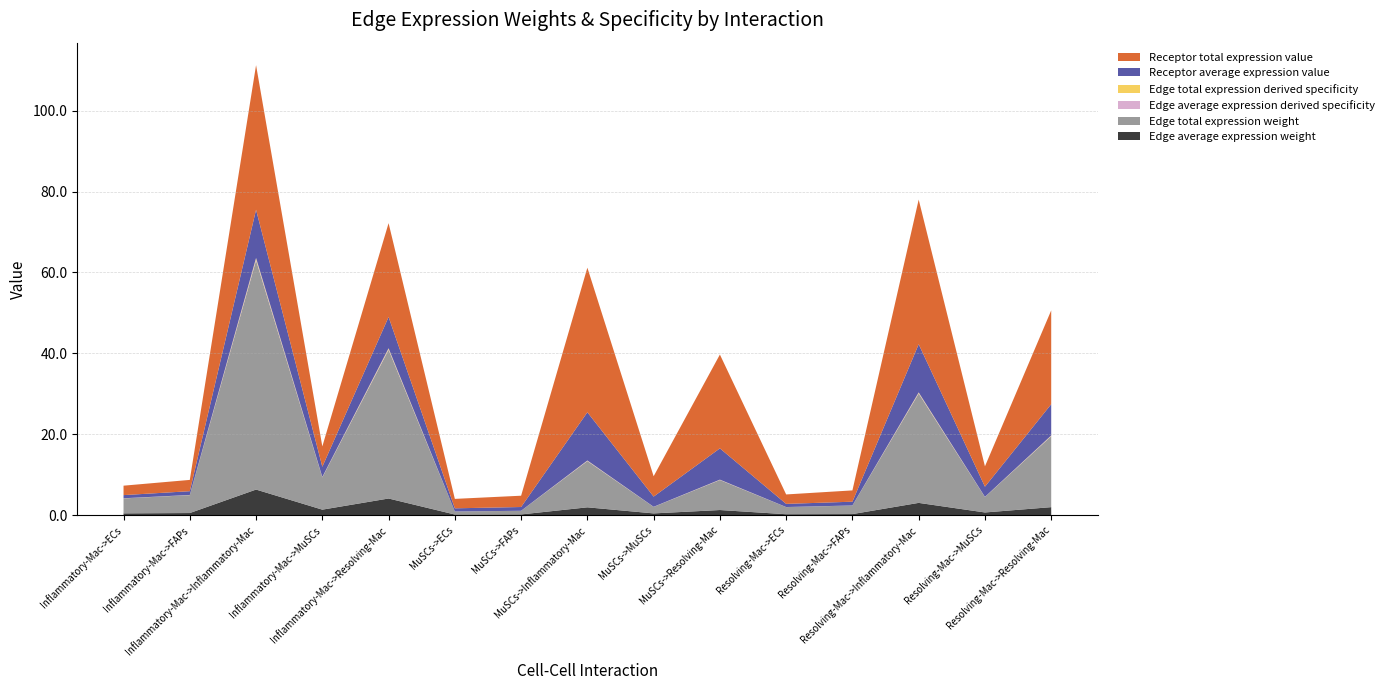

Reading left to right, extract all data points from this chart.

Edge average expression weight: Inflammatory-Mac->ECs=0.4	Inflammatory-Mac->FAPs=0.5	Inflammatory-Mac->Inflammatory-Mac=6.3	Inflammatory-Mac->MuSCs=1.3	Inflammatory-Mac->Resolving-Mac=4.1	MuSCs->ECs=0.1	MuSCs->FAPs=0.1	MuSCs->Inflammatory-Mac=1.9	MuSCs->MuSCs=0.4	MuSCs->Resolving-Mac=1.2	Resolving-Mac->ECs=0.2	Resolving-Mac->FAPs=0.2	Resolving-Mac->Inflammatory-Mac=3.0	Resolving-Mac->MuSCs=0.6	Resolving-Mac->Resolving-Mac=1.9
Edge total expression weight: Inflammatory-Mac->ECs=3.7	Inflammatory-Mac->FAPs=4.4	Inflammatory-Mac->Inflammatory-Mac=56.7	Inflammatory-Mac->MuSCs=8.0	Inflammatory-Mac->Resolving-Mac=36.8	MuSCs->ECs=0.7	MuSCs->FAPs=0.9	MuSCs->Inflammatory-Mac=11.4	MuSCs->MuSCs=1.6	MuSCs->Resolving-Mac=7.4	Resolving-Mac->ECs=1.8	Resolving-Mac->FAPs=2.1	Resolving-Mac->Inflammatory-Mac=27.0	Resolving-Mac->MuSCs=3.8	Resolving-Mac->Resolving-Mac=17.5
Edge average expression derived specificity: Inflammatory-Mac->ECs=0.0	Inflammatory-Mac->FAPs=0.0	Inflammatory-Mac->Inflammatory-Mac=0.3	Inflammatory-Mac->MuSCs=0.1	Inflammatory-Mac->Resolving-Mac=0.2	MuSCs->ECs=0.0	MuSCs->FAPs=0.0	MuSCs->Inflammatory-Mac=0.1	MuSCs->MuSCs=0.0	MuSCs->Resolving-Mac=0.1	Resolving-Mac->ECs=0.0	Resolving-Mac->FAPs=0.0	Resolving-Mac->Inflammatory-Mac=0.1	Resolving-Mac->MuSCs=0.0	Resolving-Mac->Resolving-Mac=0.1
Edge total expression derived specificity: Inflammatory-Mac->ECs=0.0	Inflammatory-Mac->FAPs=0.0	Inflammatory-Mac->Inflammatory-Mac=0.3	Inflammatory-Mac->MuSCs=0.0	Inflammatory-Mac->Resolving-Mac=0.2	MuSCs->ECs=0.0	MuSCs->FAPs=0.0	MuSCs->Inflammatory-Mac=0.1	MuSCs->MuSCs=0.0	MuSCs->Resolving-Mac=0.0	Resolving-Mac->ECs=0.0	Resolving-Mac->FAPs=0.0	Resolving-Mac->Inflammatory-Mac=0.1	Resolving-Mac->MuSCs=0.0	Resolving-Mac->Resolving-Mac=0.1
Receptor average expression value: Inflammatory-Mac->ECs=0.8	Inflammatory-Mac->FAPs=0.9	Inflammatory-Mac->Inflammatory-Mac=11.9	Inflammatory-Mac->MuSCs=2.5	Inflammatory-Mac->Resolving-Mac=7.7	MuSCs->ECs=0.8	MuSCs->FAPs=0.9	MuSCs->Inflammatory-Mac=11.9	MuSCs->MuSCs=2.5	MuSCs->Resolving-Mac=7.7	Resolving-Mac->ECs=0.8	Resolving-Mac->FAPs=0.9	Resolving-Mac->Inflammatory-Mac=11.9	Resolving-Mac->MuSCs=2.5	Resolving-Mac->Resolving-Mac=7.7
Receptor total expression value: Inflammatory-Mac->ECs=2.3	Inflammatory-Mac->FAPs=2.8	Inflammatory-Mac->Inflammatory-Mac=35.8	Inflammatory-Mac->MuSCs=5.0	Inflammatory-Mac->Resolving-Mac=23.2	MuSCs->ECs=2.3	MuSCs->FAPs=2.8	MuSCs->Inflammatory-Mac=35.8	MuSCs->MuSCs=5.0	MuSCs->Resolving-Mac=23.2	Resolving-Mac->ECs=2.3	Resolving-Mac->FAPs=2.8	Resolving-Mac->Inflammatory-Mac=35.8	Resolving-Mac->MuSCs=5.0	Resolving-Mac->Resolving-Mac=23.2